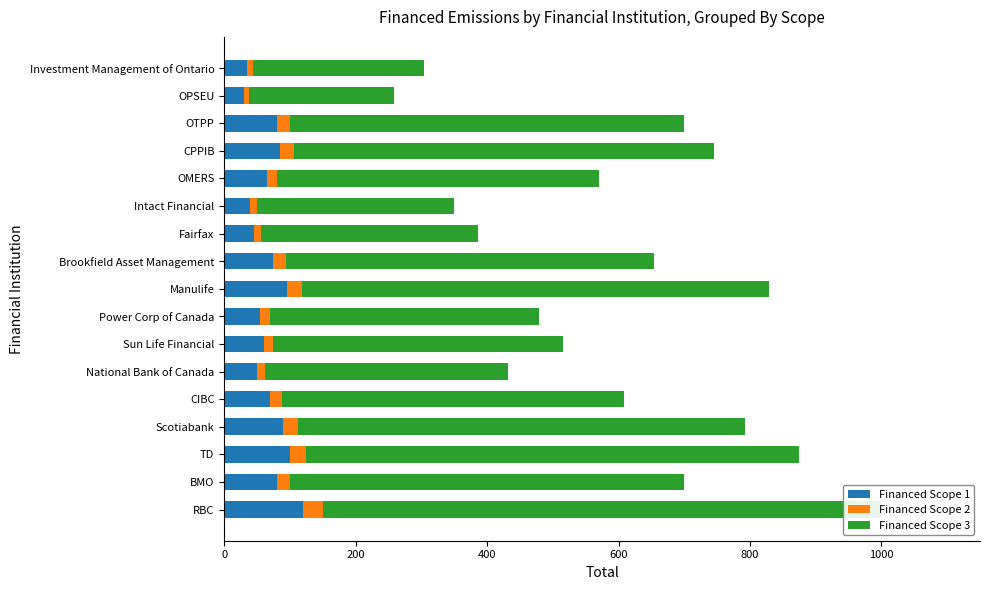

The value of Financed Scope 3 at Fairfax is 127. True or false?

False